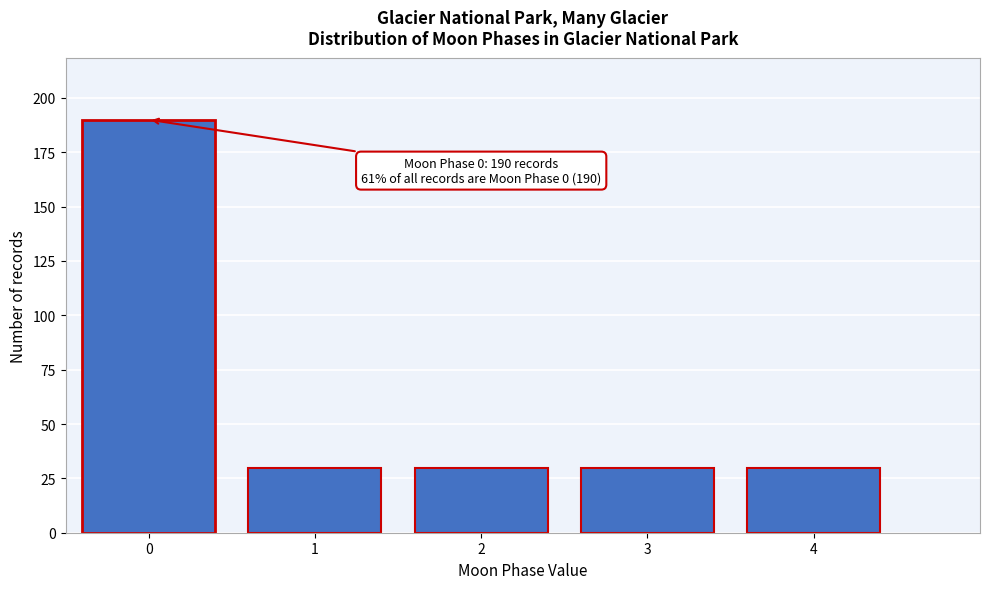

Reading left to right, extract all data points from this chart.

0=190	1=30	2=30	3=30	4=30